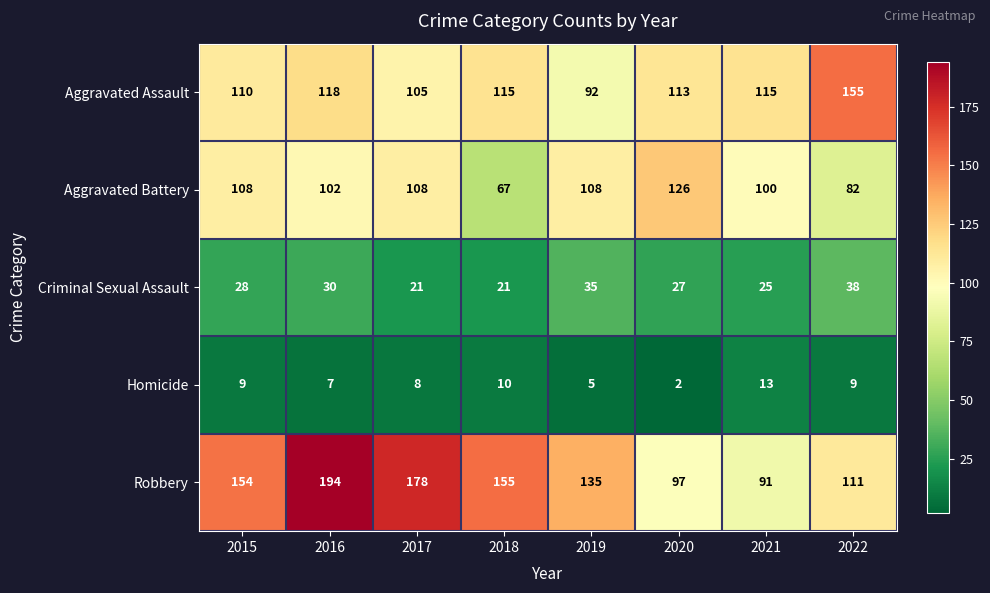

List the series in order of their peak value, lowest first.

Homicide, Criminal Sexual Assault, Aggravated Battery, Aggravated Assault, Robbery